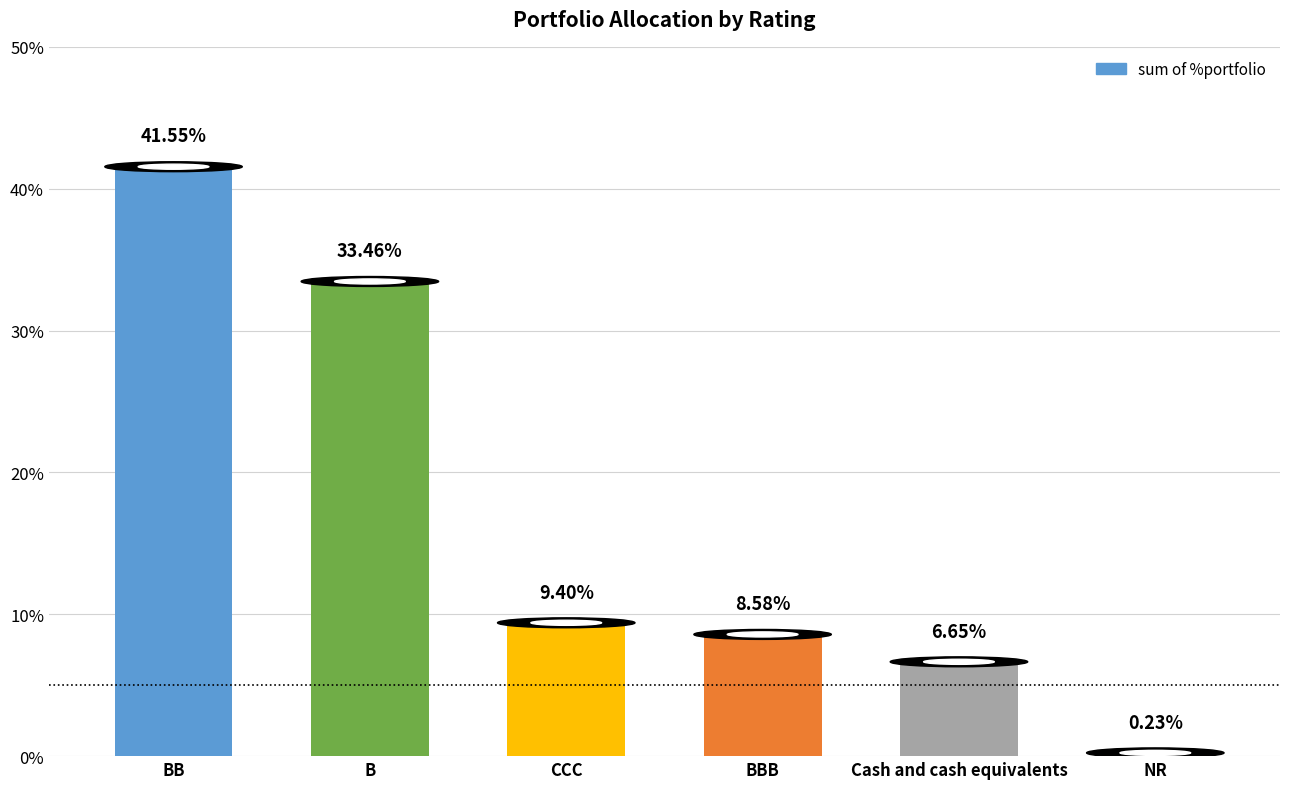

Where does the data first go above 9?

BB